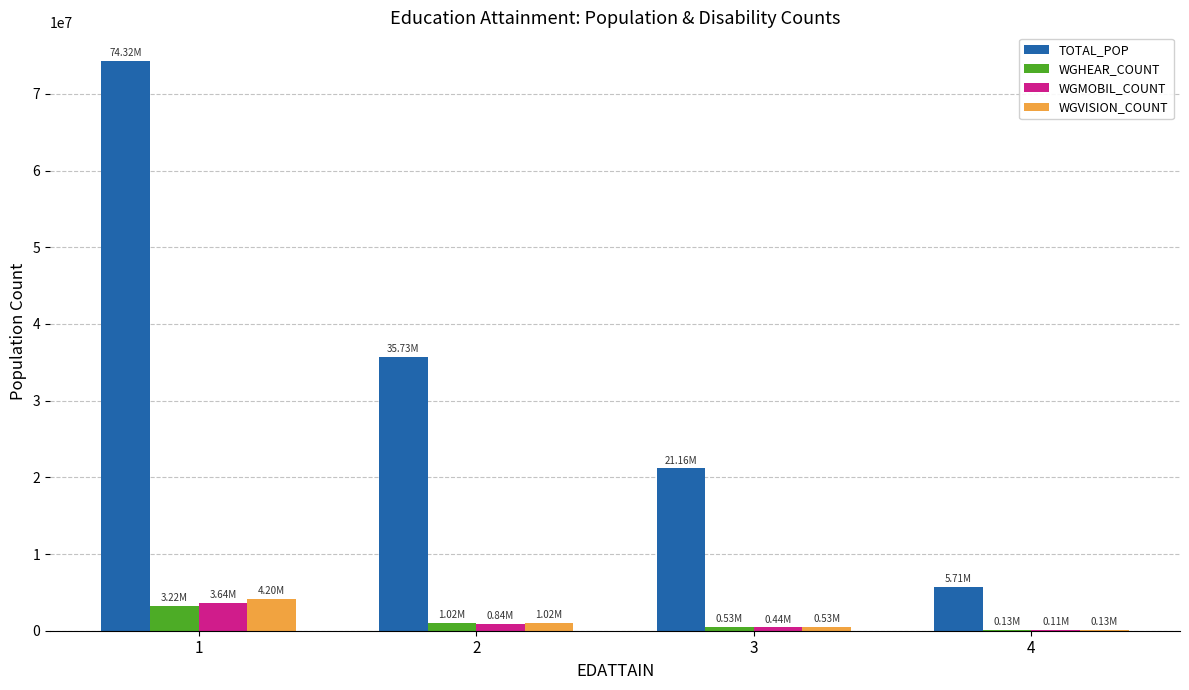

Is the value of WGHEAR_COUNT at 1 greater than the value of WGMOBIL_COUNT at 3?

Yes